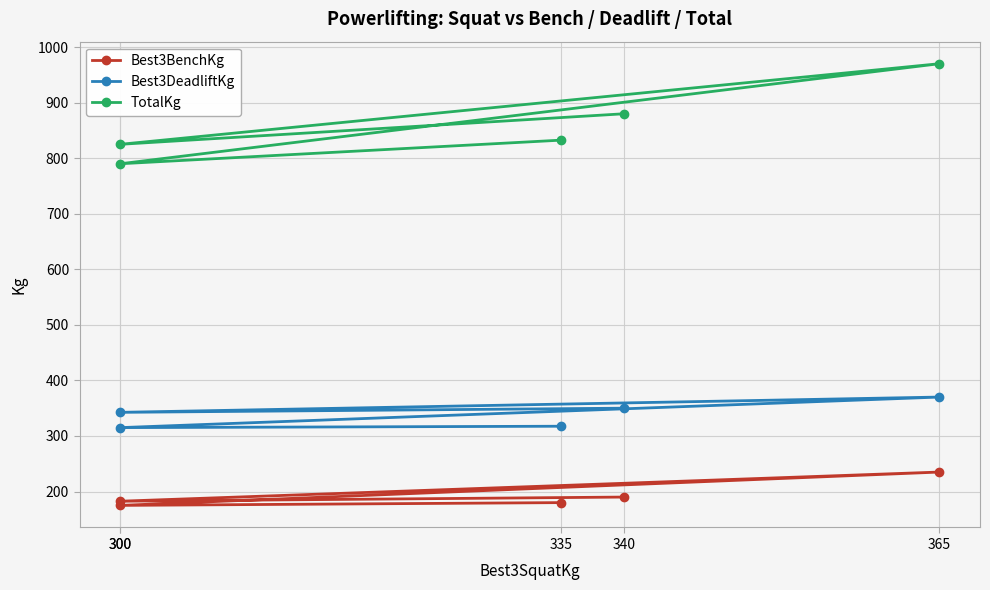

What is the sum of all Best3BenchKg values?

962.5